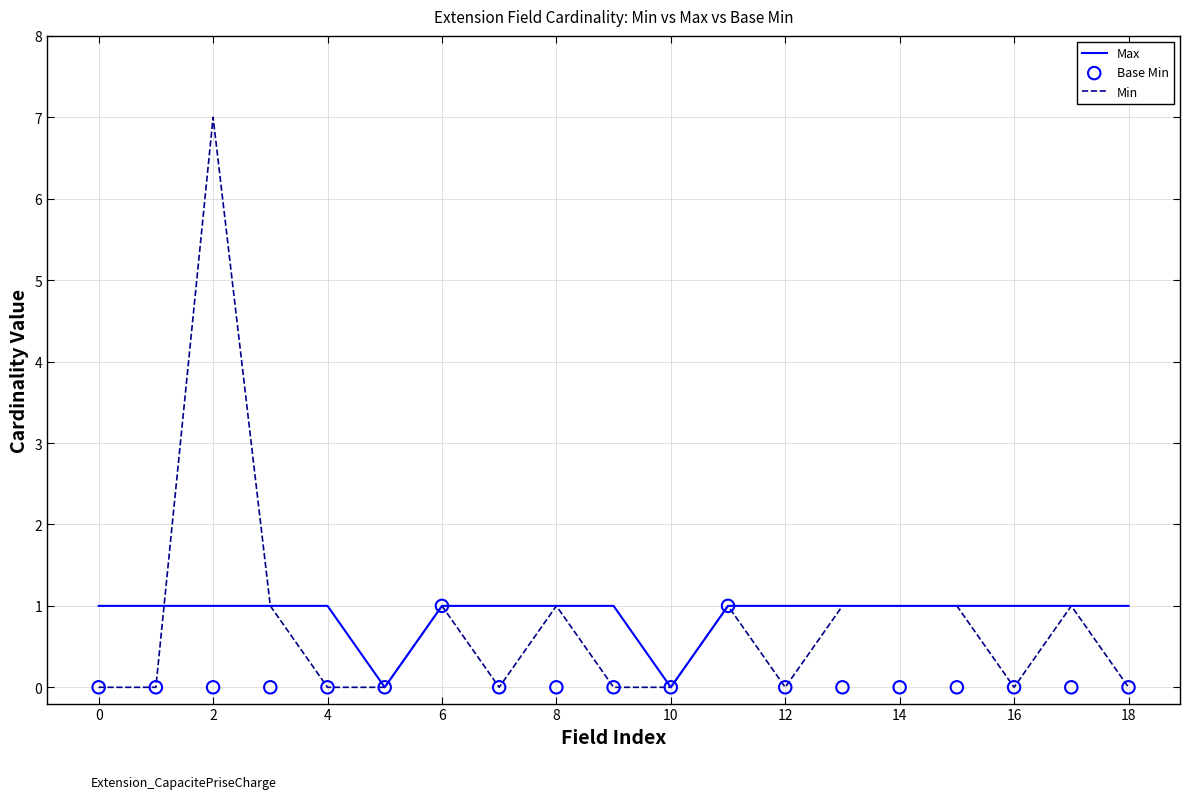

At how many categories does at least one series exceed 0?

17